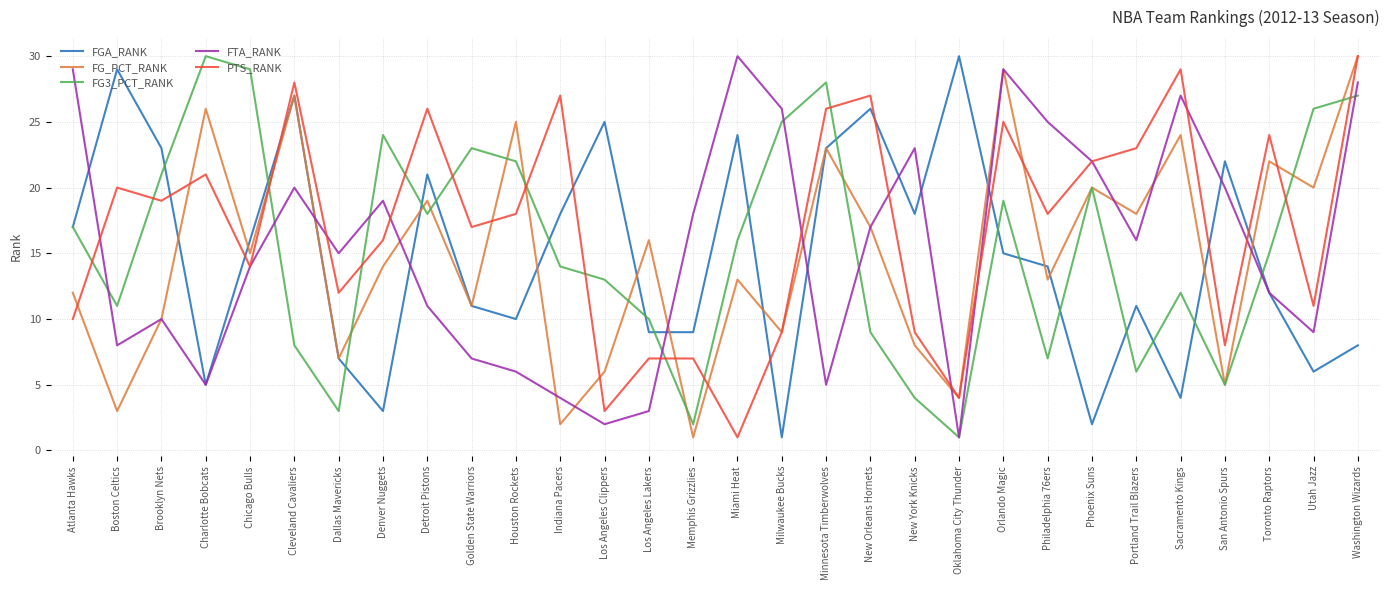

Does the chart have visible grid lines?

Yes